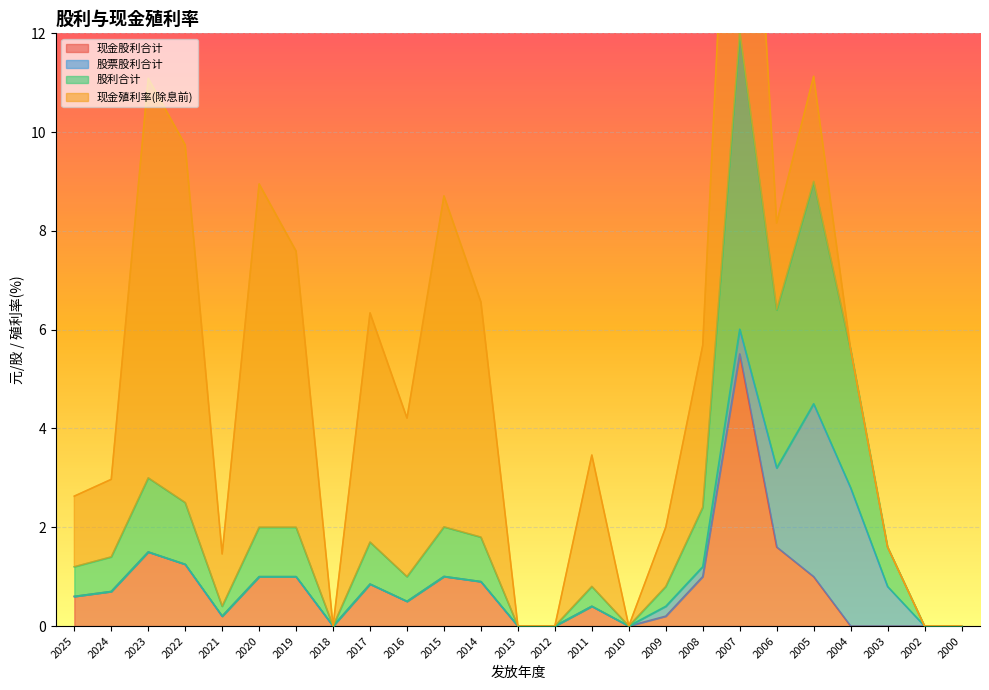

True or false: 股利合计 has more than 0 interior local peaks.

True